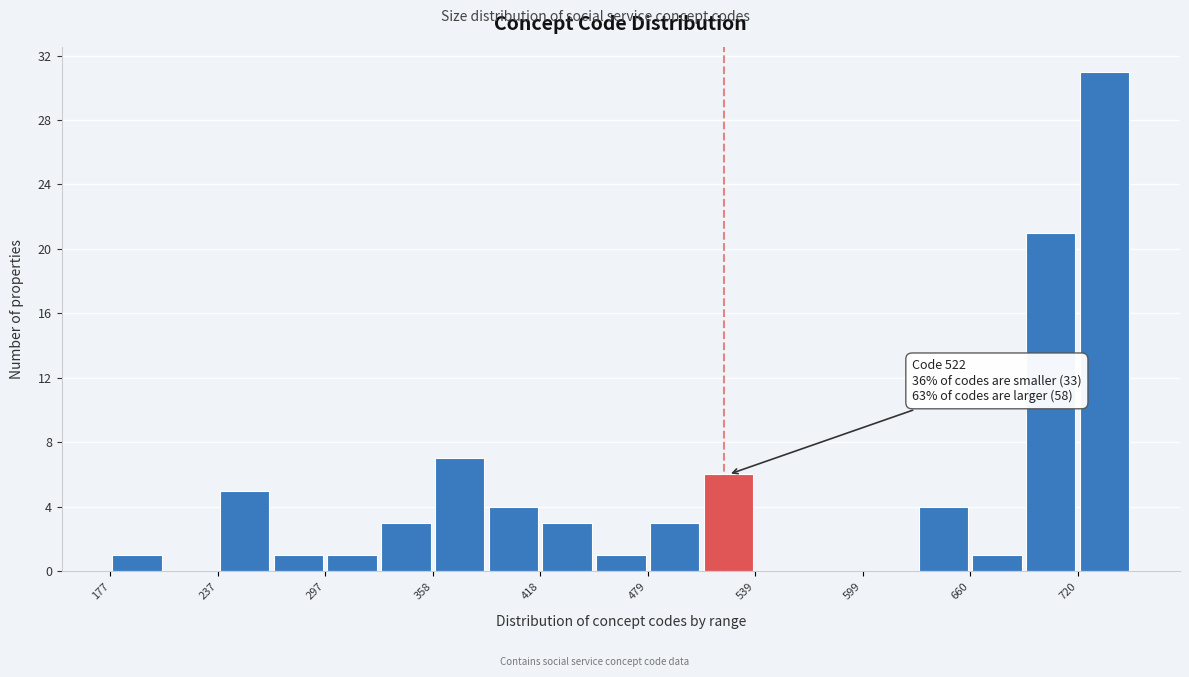

Read against the x-axis, roughly where is the centre of the tallest bar?

740